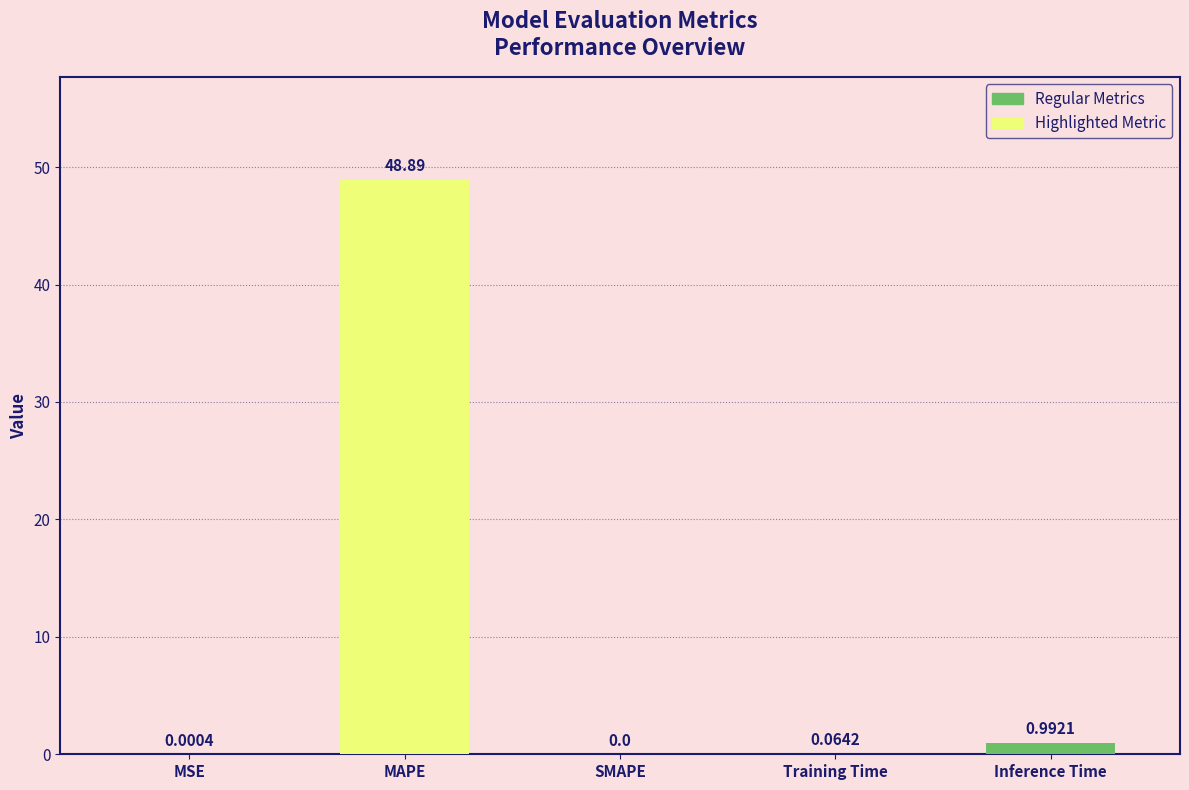

At which category does the chart reach its peak across all series?

MAPE